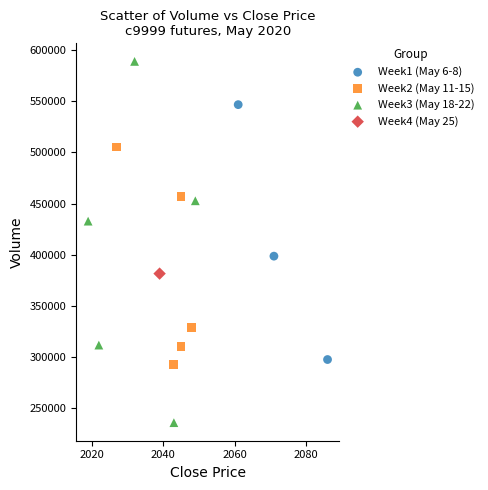

What are all the series names shown in the legend?

Week1 (May 6-8), Week2 (May 11-15), Week3 (May 18-22), Week4 (May 25)